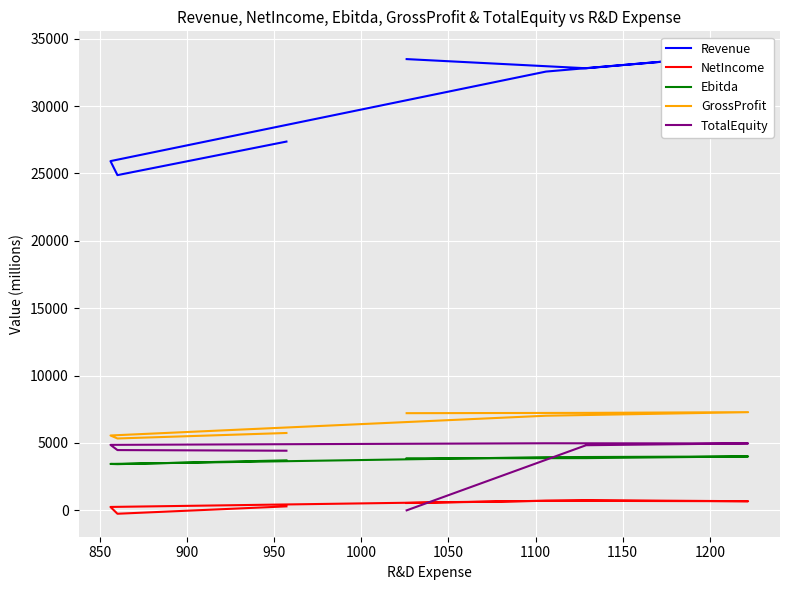

In Ebitda, how many points are higher than both neighbors (excluding endpoints)?

1